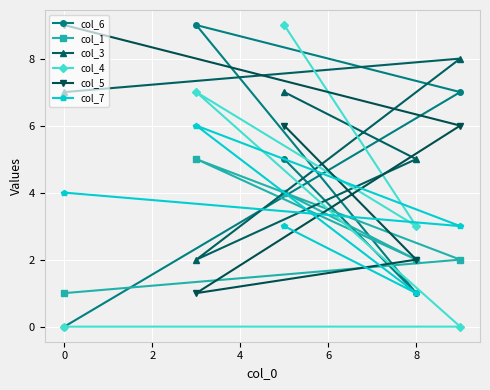

True or false: col_4 has more than 0 interior local peaks.

True